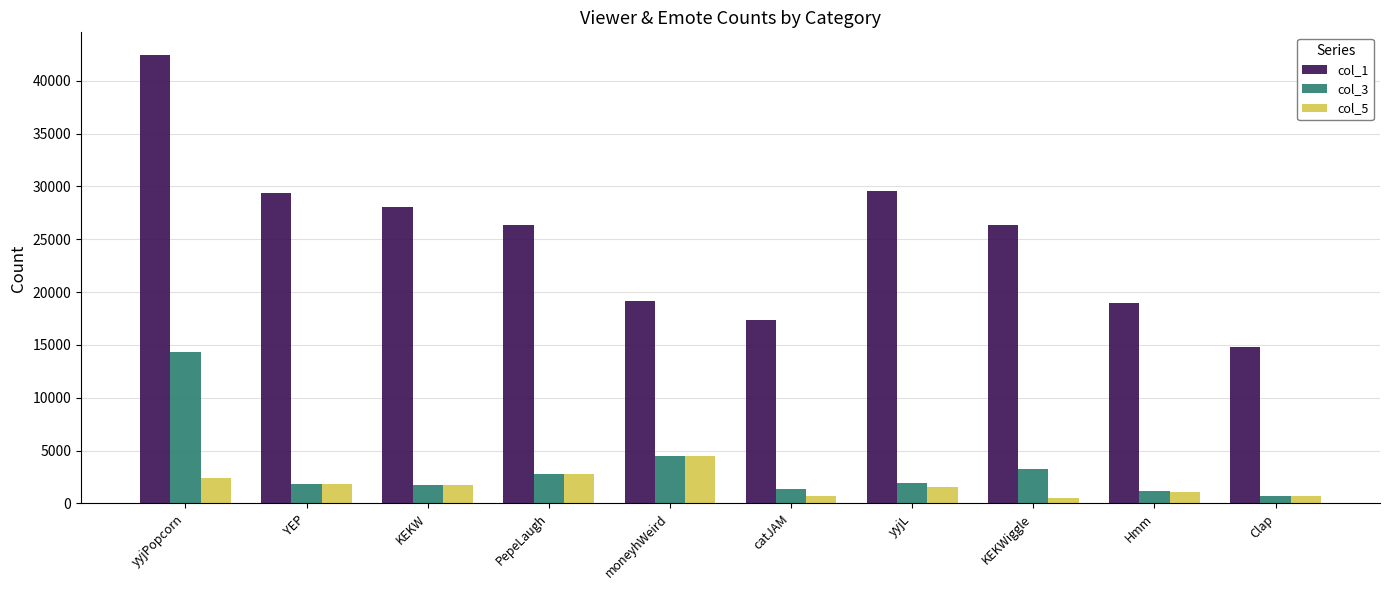

Which category has the lowest value in the col_3 series?

Clap